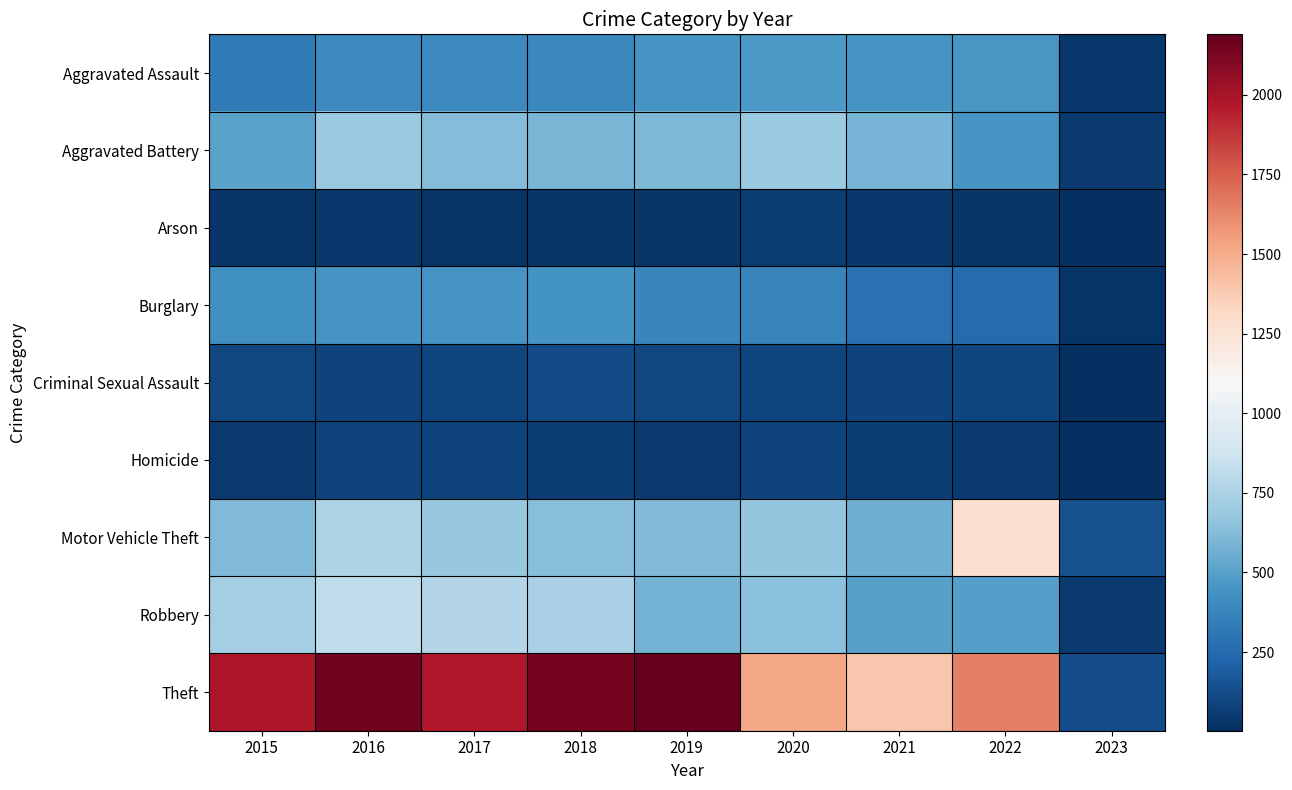

Reading right to left, what are all the values shown in this chart?

Aggravated Assault: 2023=45	2022=457	2021=452	2020=468	2019=452	2018=392	2017=396	2016=402	2015=323
Aggravated Battery: 2023=46	2022=448	2021=587	2020=691	2019=608	2018=600	2017=623	2016=691	2015=515
Arson: 2023=4	2022=31	2021=43	2020=55	2019=32	2018=37	2017=23	2016=40	2015=35
Burglary: 2023=22	2022=251	2021=280	2020=363	2019=383	2018=443	2017=453	2016=451	2015=422
Criminal Sexual Assault: 2023=4	2022=95	2021=82	2020=89	2019=102	2018=122	2017=90	2016=87	2015=105
Homicide: 2023=3	2022=47	2021=69	2020=81	2019=53	2018=56	2017=82	2016=87	2015=50
Motor Vehicle Theft: 2023=144	2022=1272	2021=560	2020=674	2019=611	2018=631	2017=680	2016=756	2015=614
Robbery: 2023=47	2022=497	2021=506	2020=639	2019=577	2018=741	2017=780	2016=819	2015=726
Theft: 2023=124	2022=1651	2021=1392	2020=1518	2019=2190	2018=2140	2017=1968	2016=2148	2015=1981